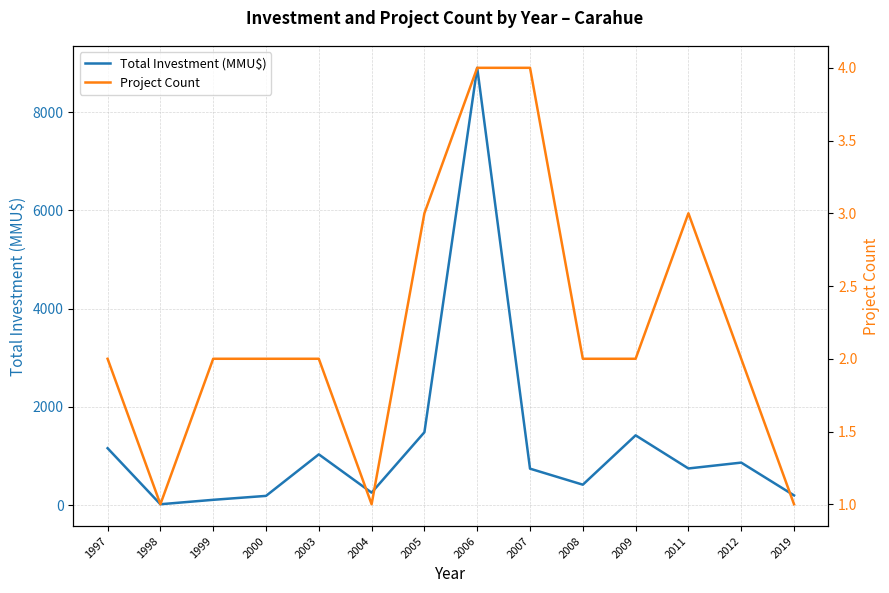

True or false: Total Investment (MMU$) and Project Count intersect in this chart.

False